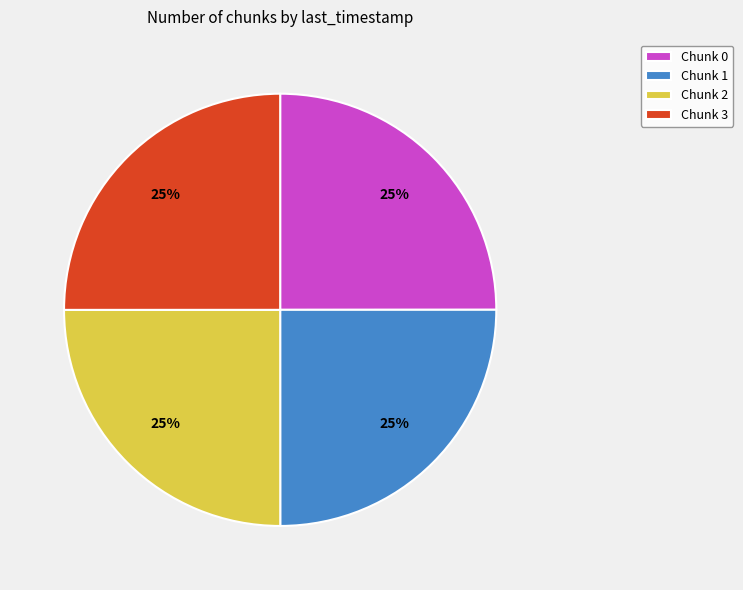

How many segments does this pie chart have?

4